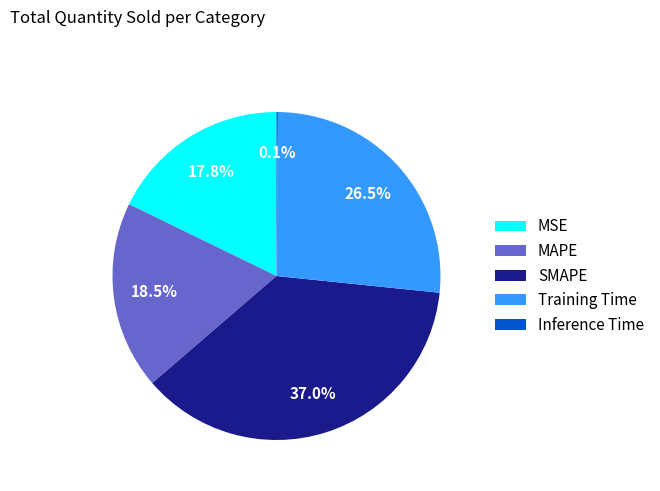

Approximately how many times larger is the value at SMAPE compared to Training Time?

1.4